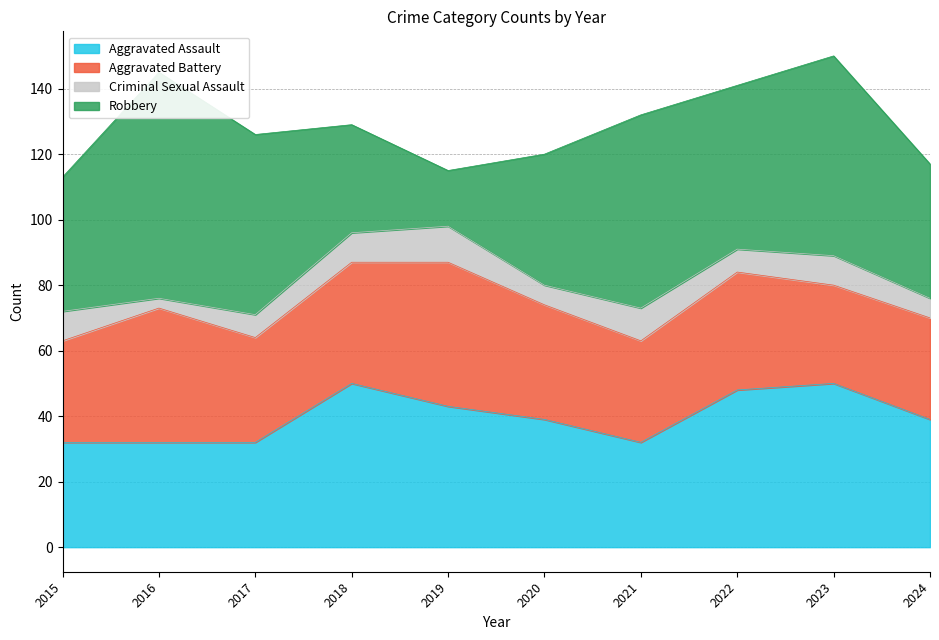

What is the value of the Criminal Sexual Assault point at the 2nd from the left?

3